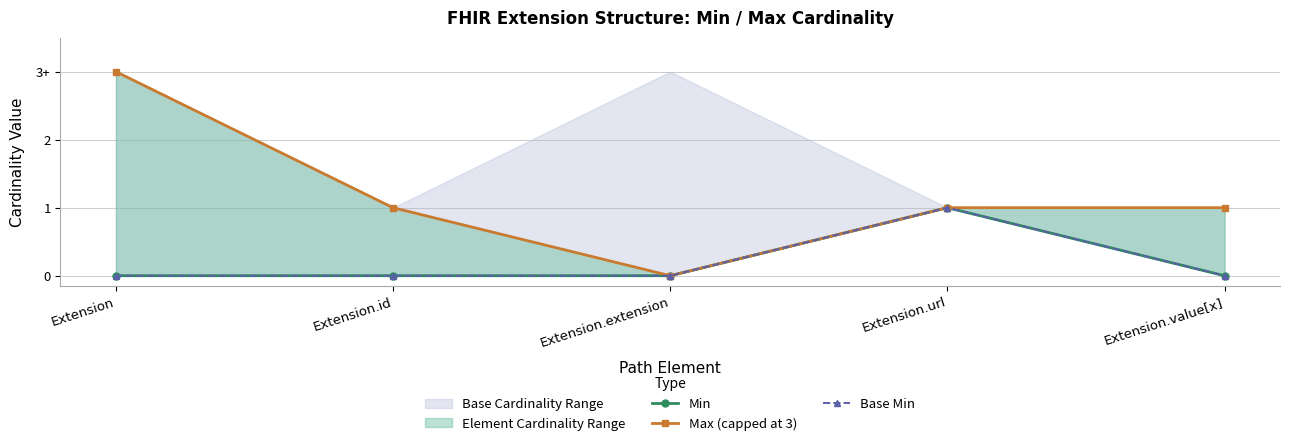

Reading left to right, transcribe all the data shown in this chart.

Min: 0	0	0	1	0
Max (capped at 3): 3	1	0	1	1
Base Min: 0	0	0	1	0